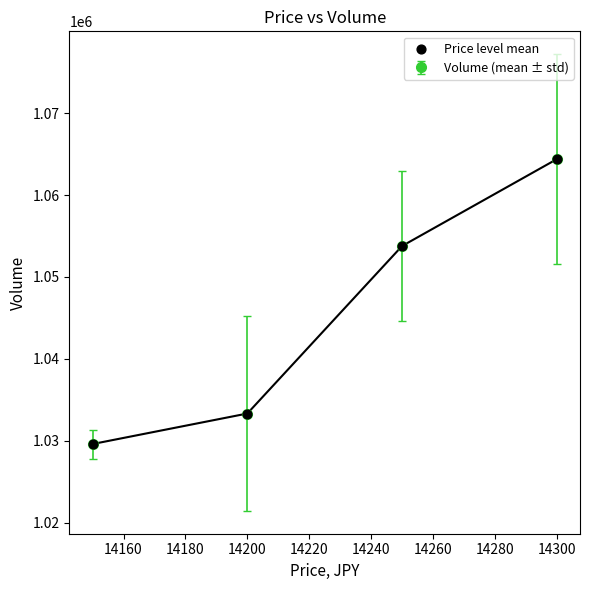

True or false: the data has more than 2 interior local peaks.

False